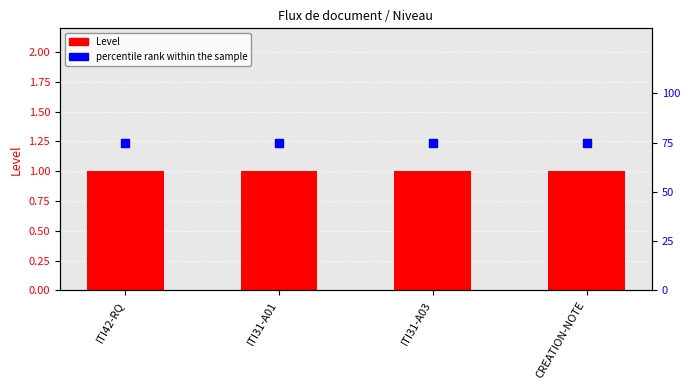

What are all the series names shown in the legend?

Level, percentile rank within the sample